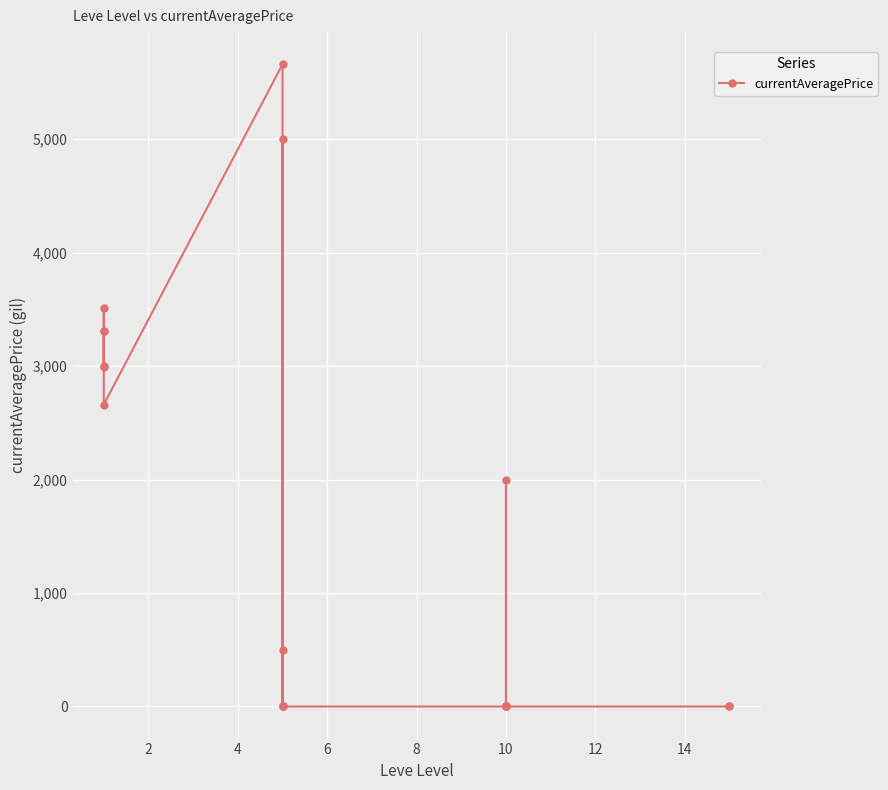

How many interior local peaks (higher than both neighbors) does the data have?

6